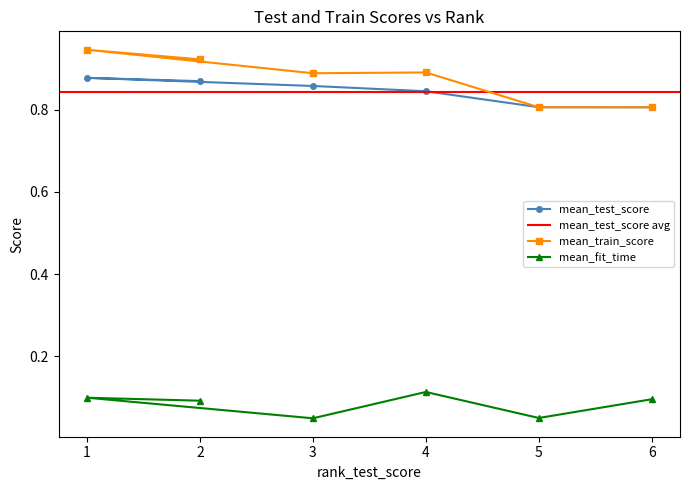

The value of mean_test_score at 6 is 0.4. True or false?

False